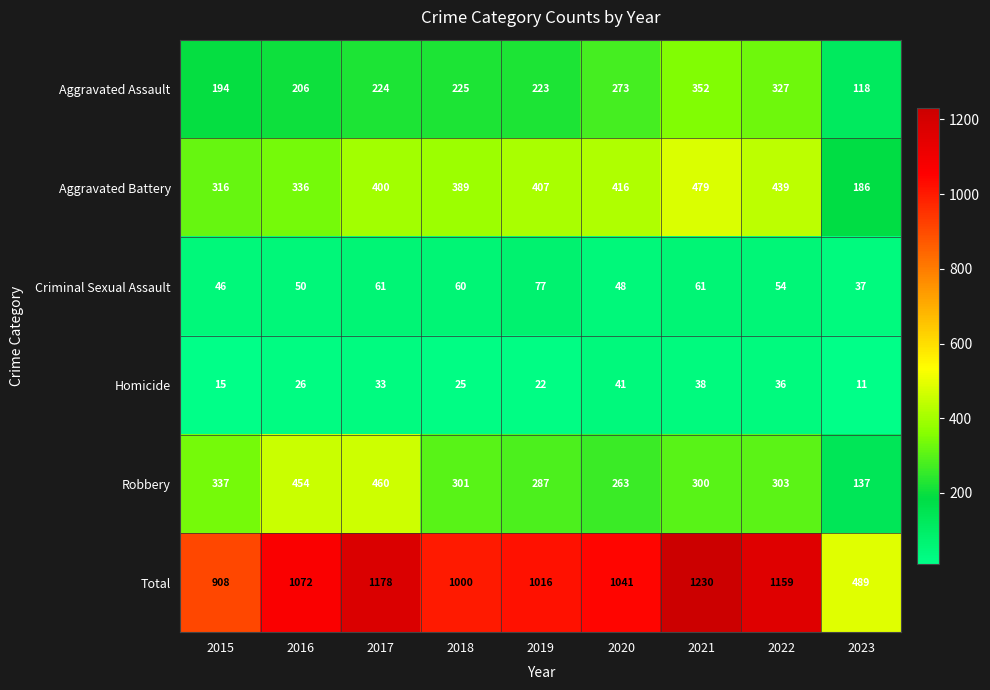

What is the sum of the Homicide values at 2023 and 2018?

36